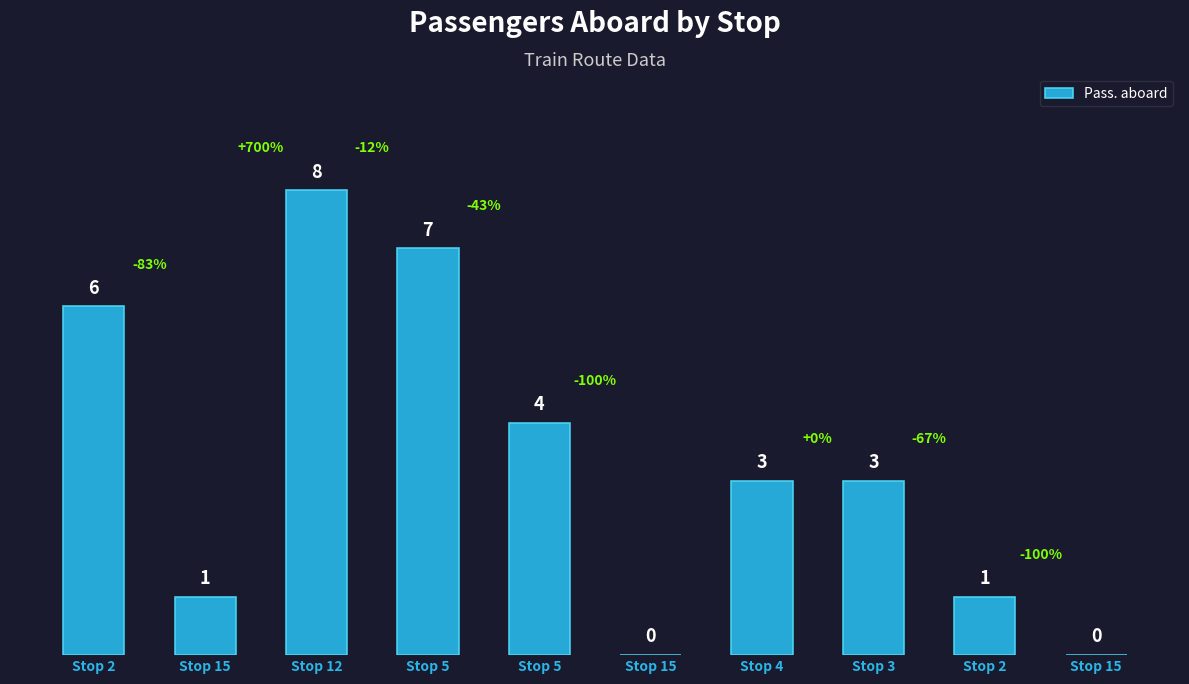

What is the sum of all values?

33